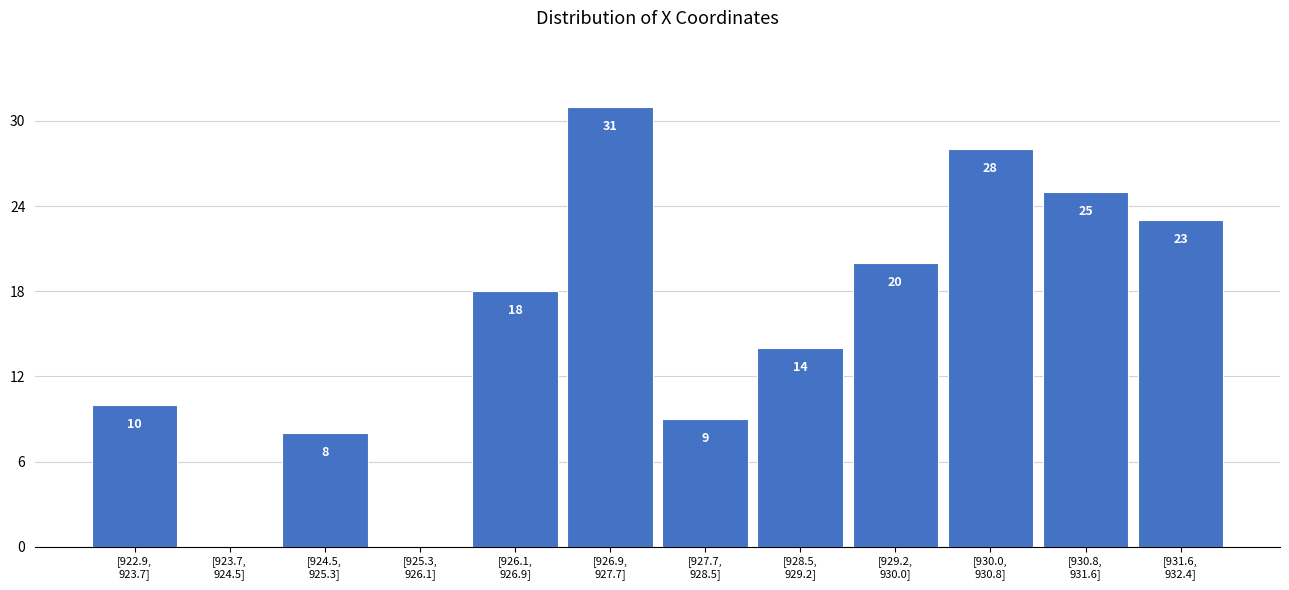

What is the sum of all values?

186